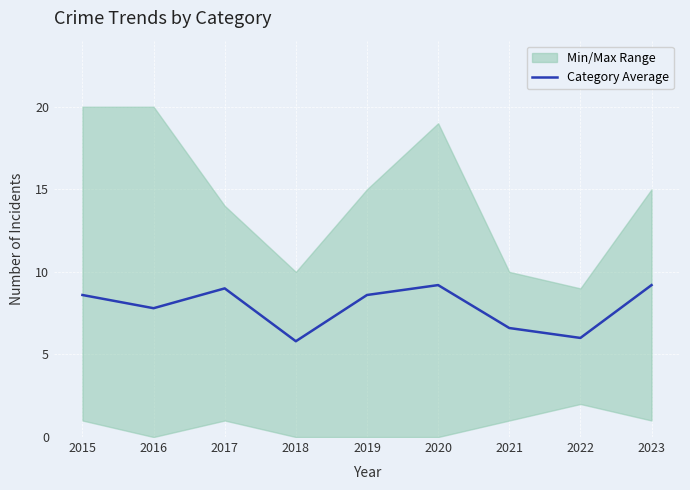

Is this an area chart (filled region under the line)?

No